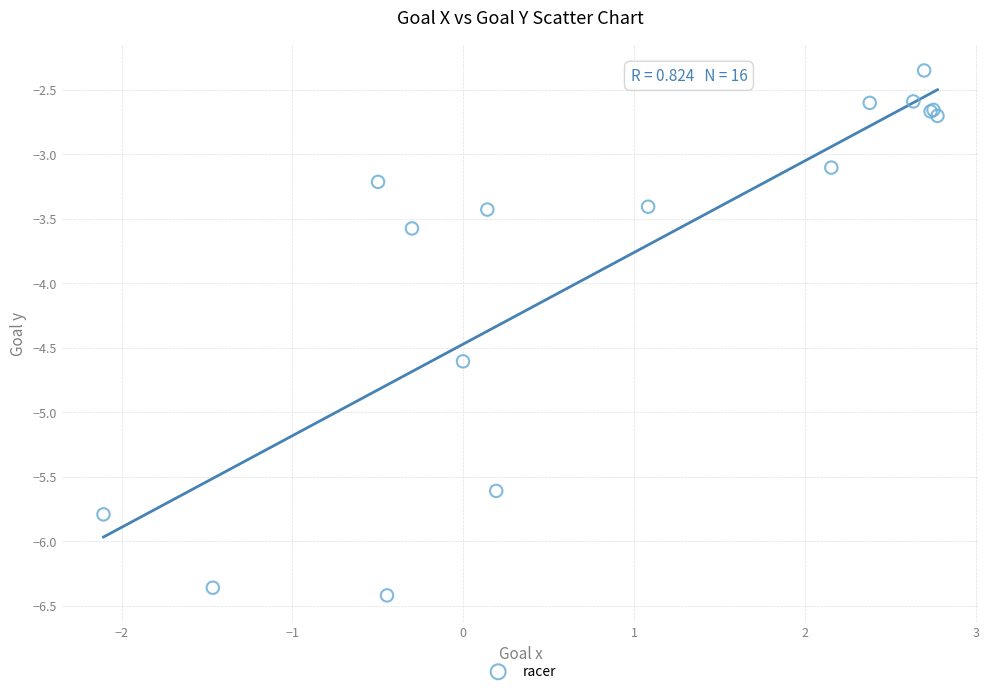

What Y value in the scatter plot is closest to -4?

-3.6